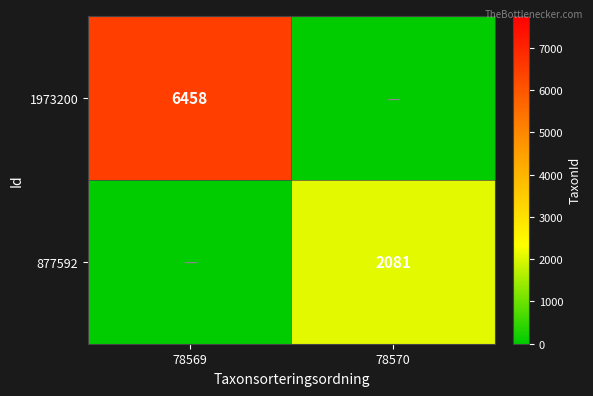

True or false: 1973200 has a value of -4158 at 78570.

False